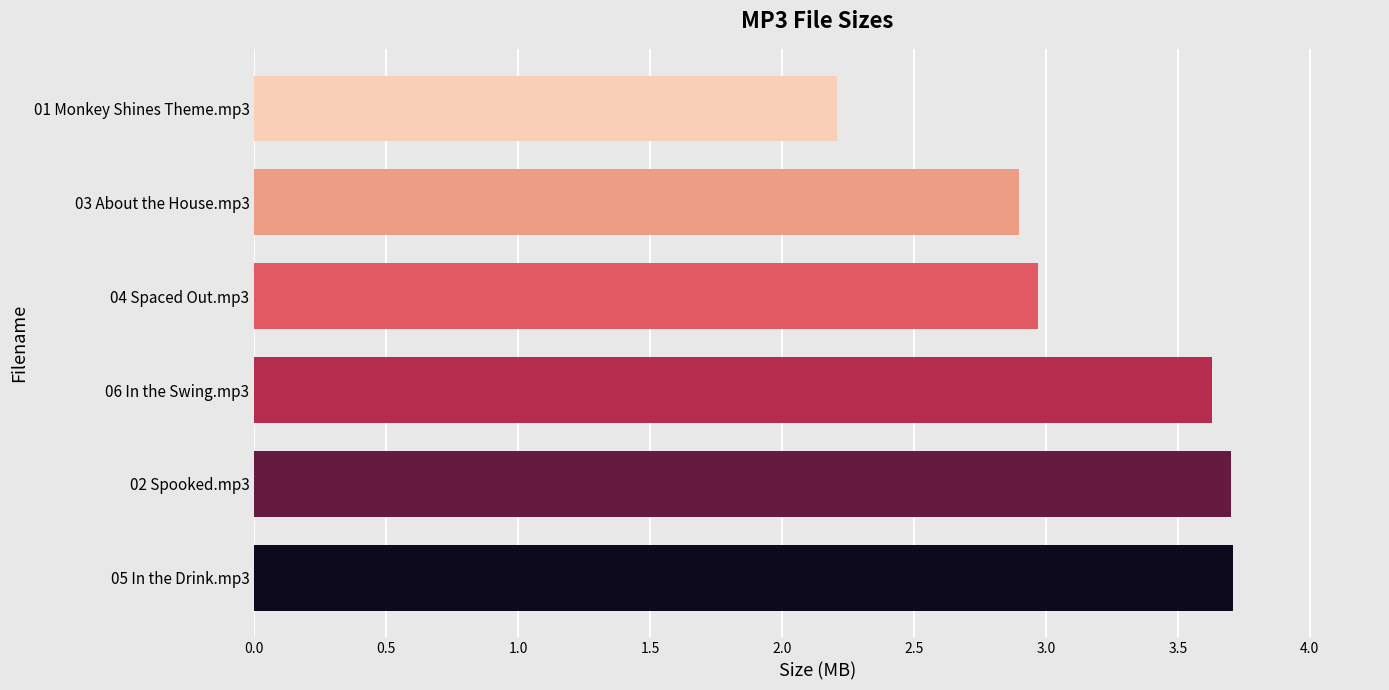

Is it true that the value at 03 About the House.mp3 is 3.8?

False